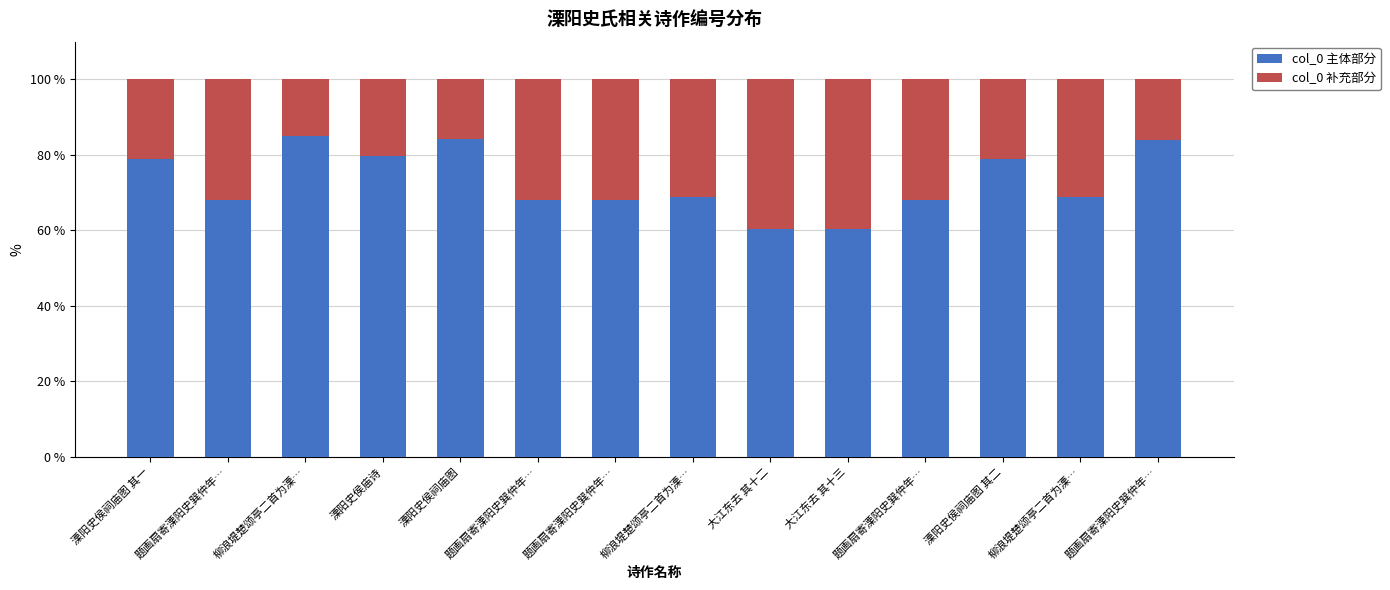

What are all the series names shown in the legend?

col_0 主体部分, col_0 补充部分